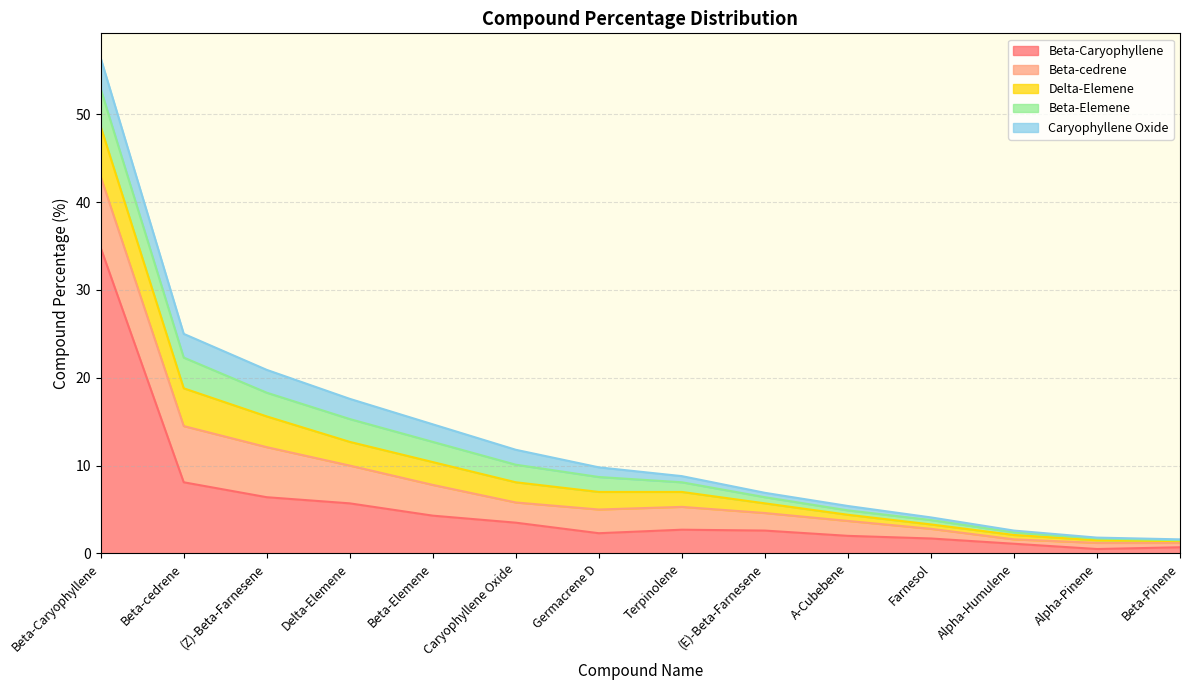

What is the difference between the maximum and second lowest values in the Beta-Elemene series?

4.1